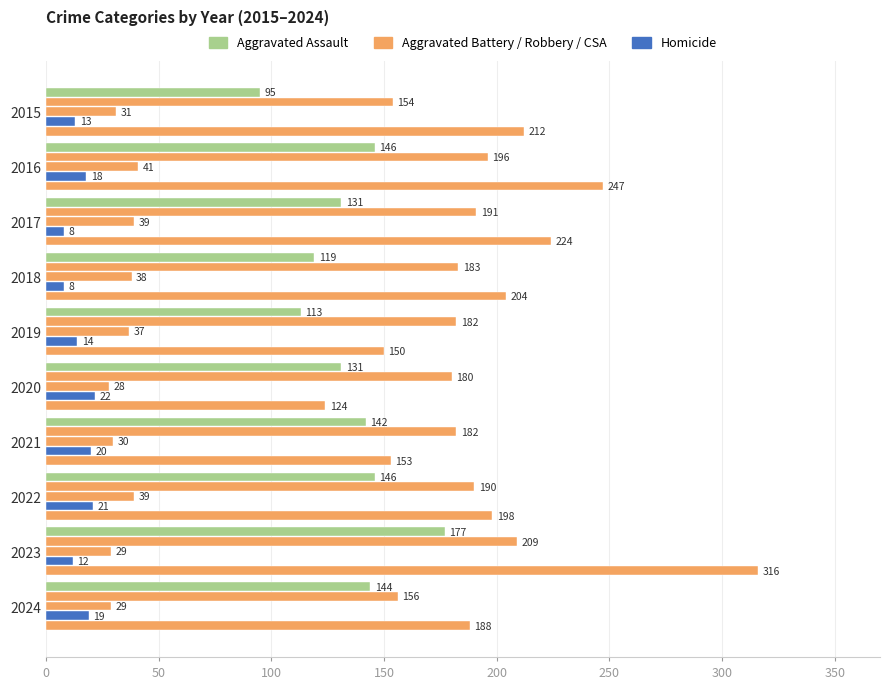

How many data points does each series have?

10